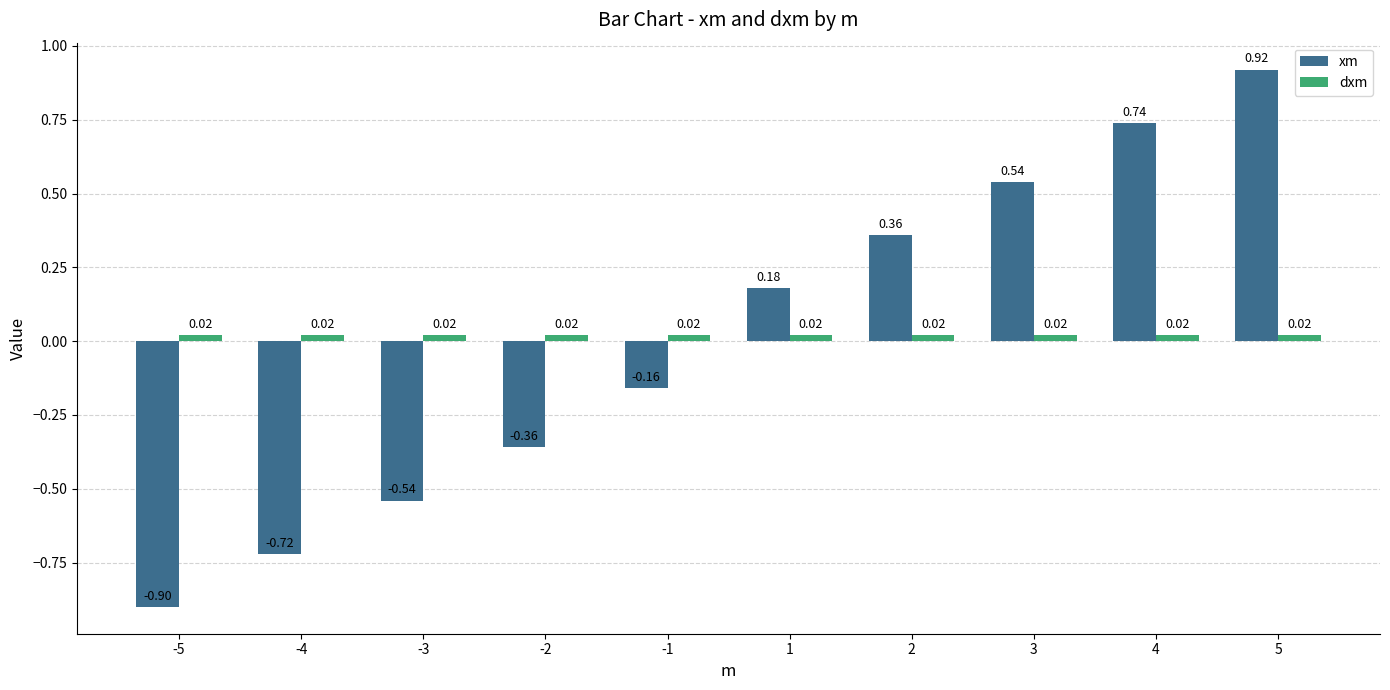

Which series has the largest range (max minus min)?

xm